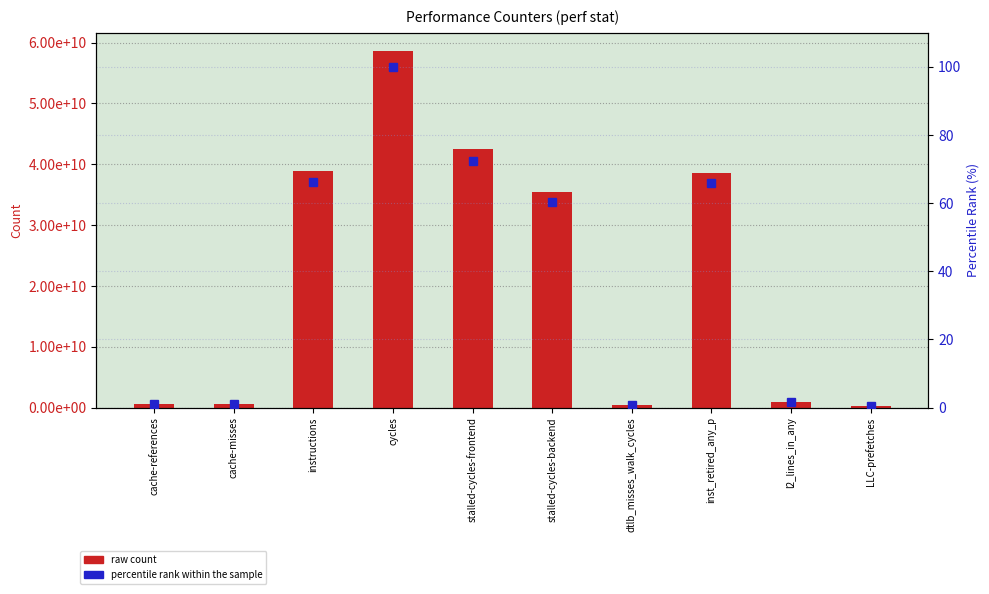

At which label does raw count reach its minimum?

LLC-prefetches